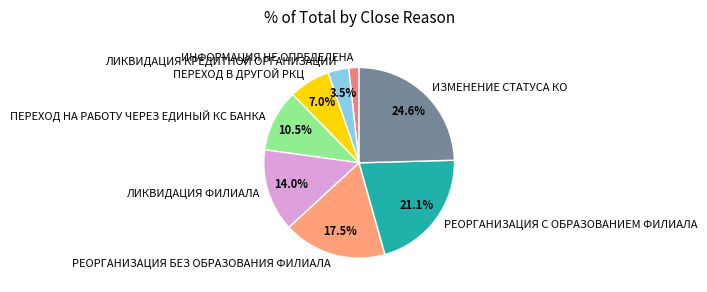

Rank the categories by value from highest to lowest.

ИЗМЕНЕНИЕ СТАТУСА КО, РЕОРГАНИЗАЦИЯ С ОБРАЗОВАНИЕМ ФИЛИАЛА, РЕОРГАНИЗАЦИЯ БЕЗ ОБРАЗОВАНИЯ ФИЛИАЛА, ЛИКВИДАЦИЯ ФИЛИАЛА, ПЕРЕХОД НА РАБОТУ ЧЕРЕЗ ЕДИНЫЙ КС БАНКА, ПЕРЕХОД В ДРУГОЙ РКЦ, ЛИКВИДАЦИЯ КРЕДИТНОЙ ОРГАНИЗАЦИИ, ИНФОРМАЦИЯ НЕ ОПРЕДЕЛЕНА